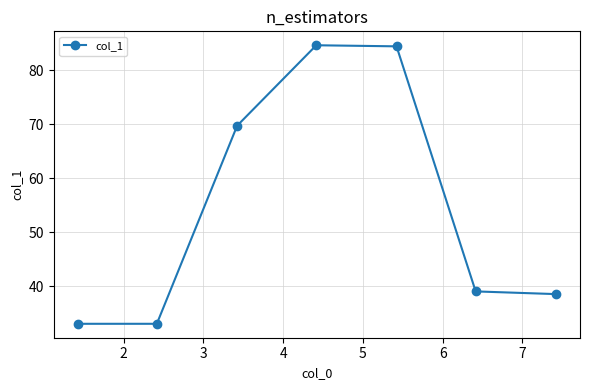

True or false: there are more than 0 points higher than both neighbors.

True